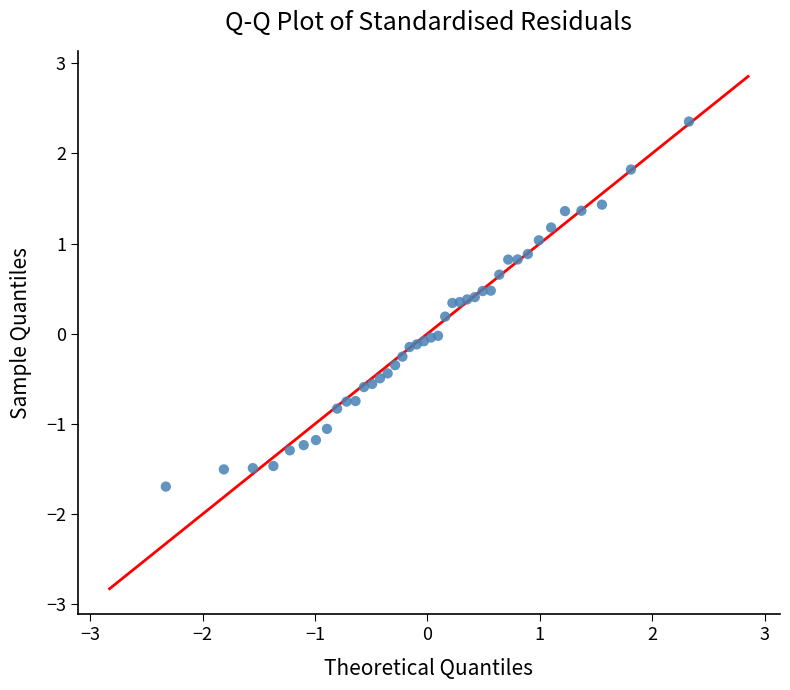

What is the range of Y values (max minus min)?

4.0